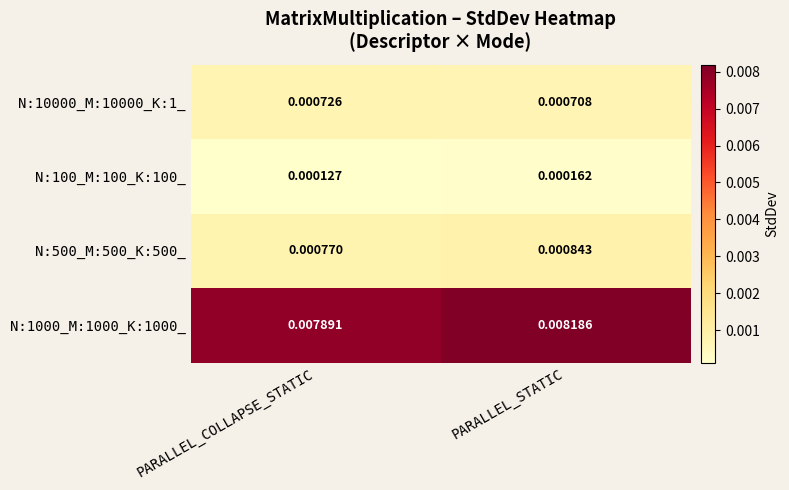

At which category is the sum across all series the highest?

PARALLEL_STATIC